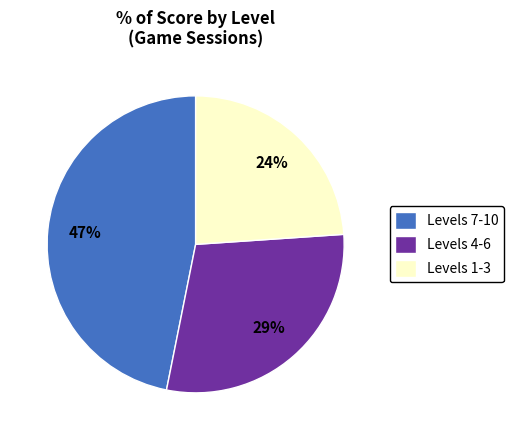

Is there a majority slice in this chart?

No